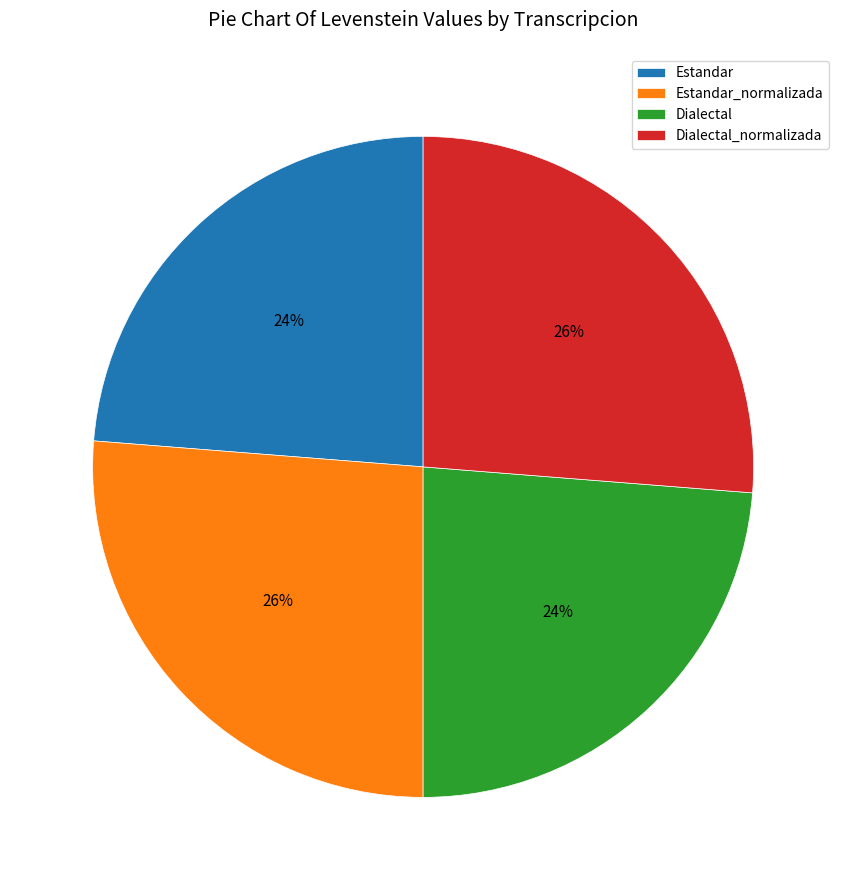

How many slices are in this pie chart?

4